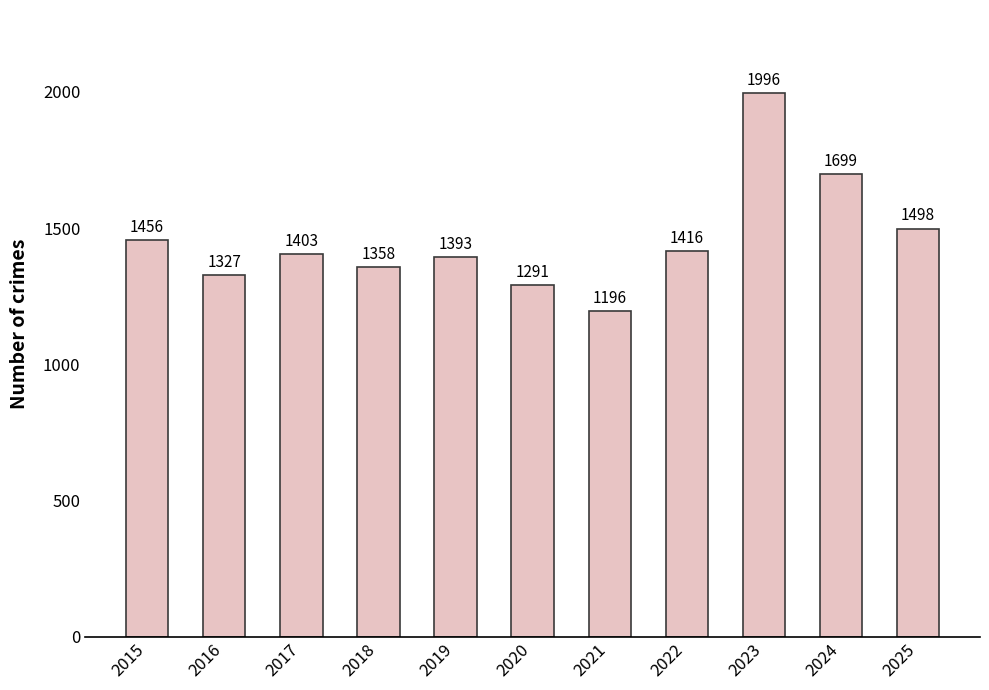

Between 2020 and 2018, which is larger?

2018